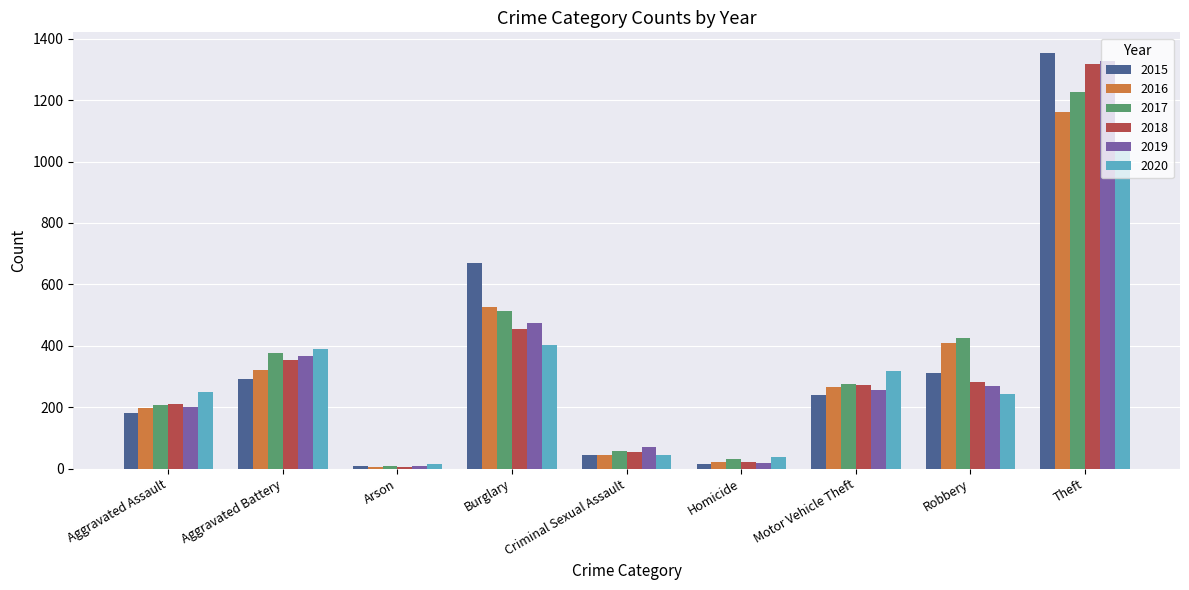

What is the maximum value for 2015?

1353